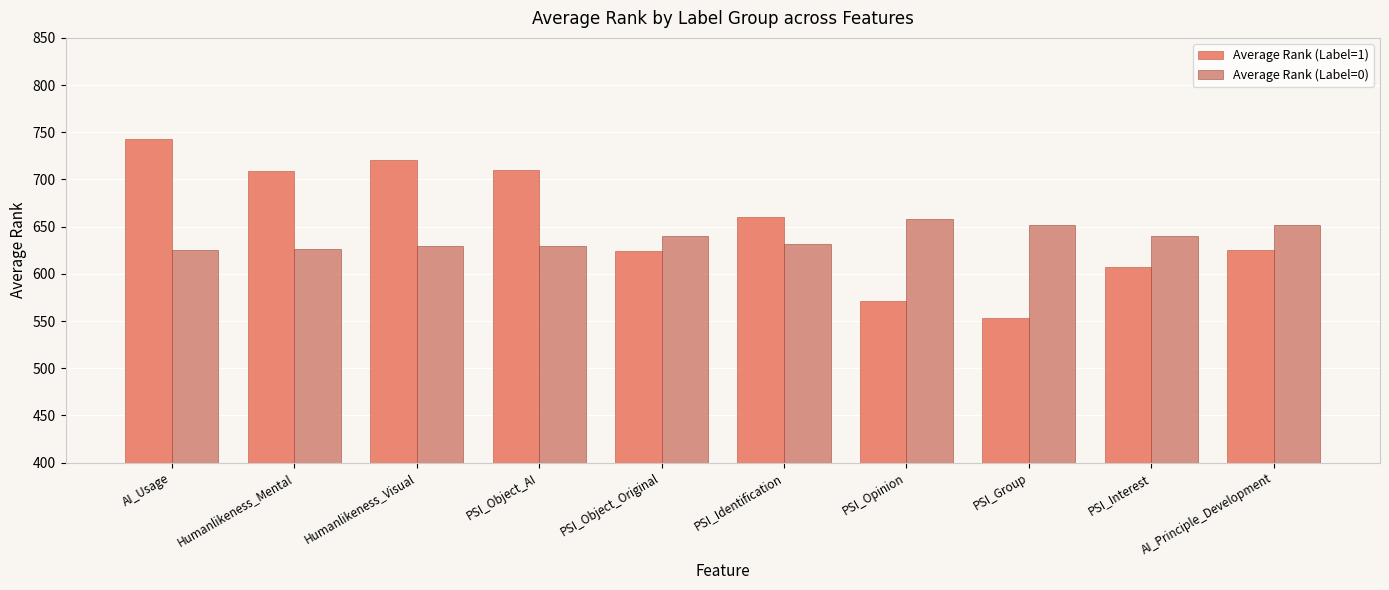

What is the difference between the maximum and minimum values in the Average Rank (Label=1) series?

190.0